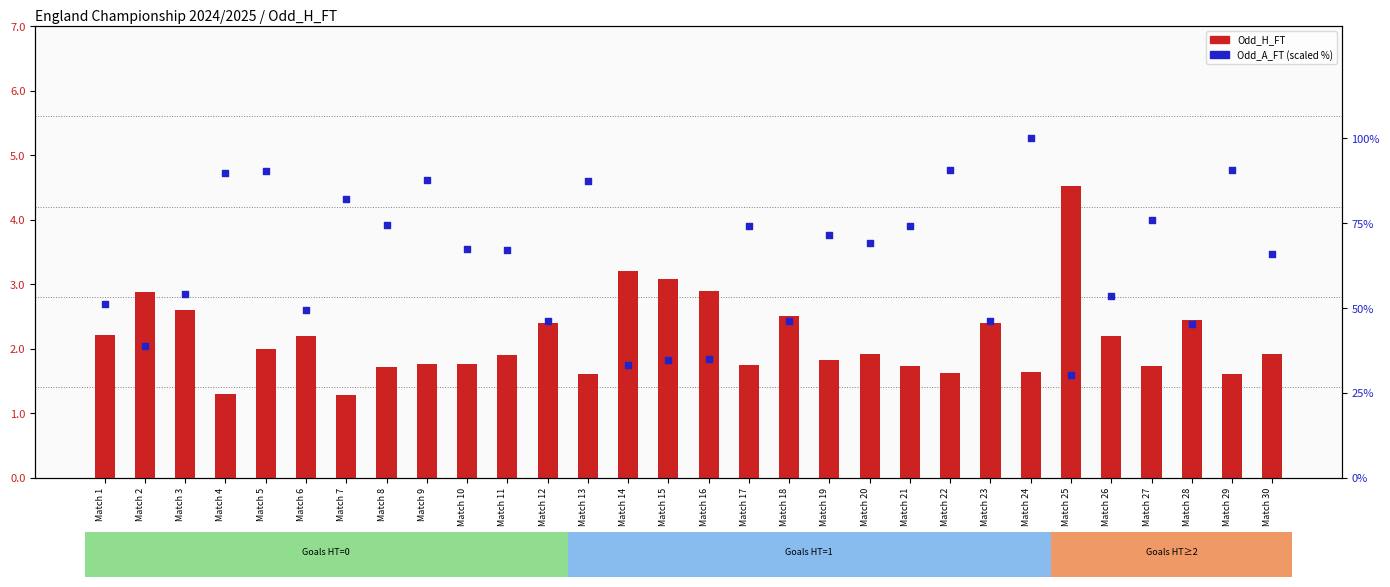

Which series has the largest Y range (max minus min)?

Odd_A_FT (scaled)